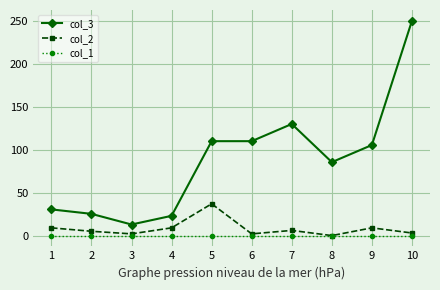

Rank the series by their maximum value, from lowest to highest.

col_1, col_2, col_3